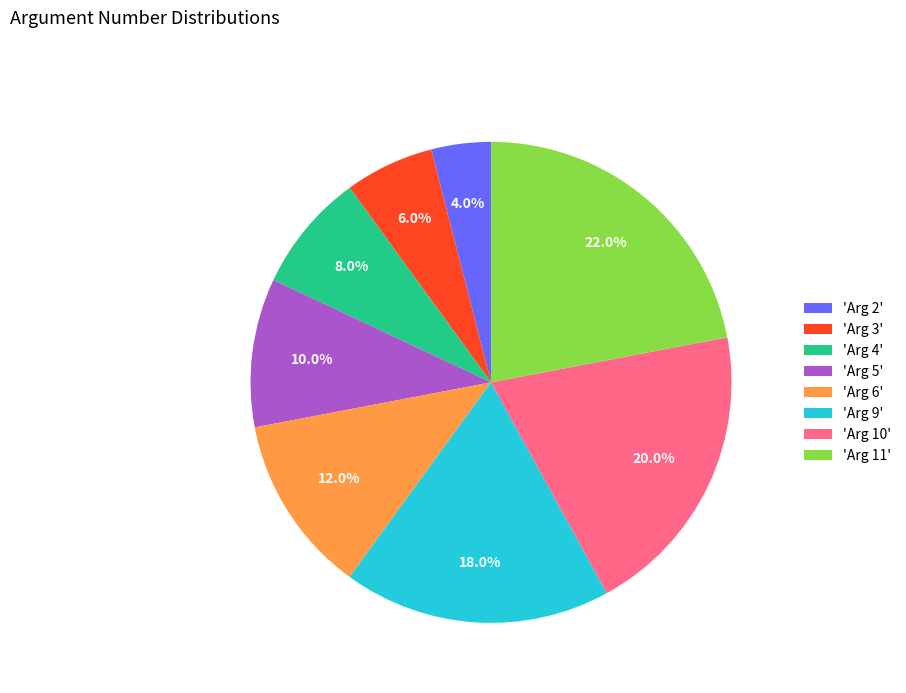

Between 'Arg 3' and 'Arg 4', which is larger?

'Arg 4'